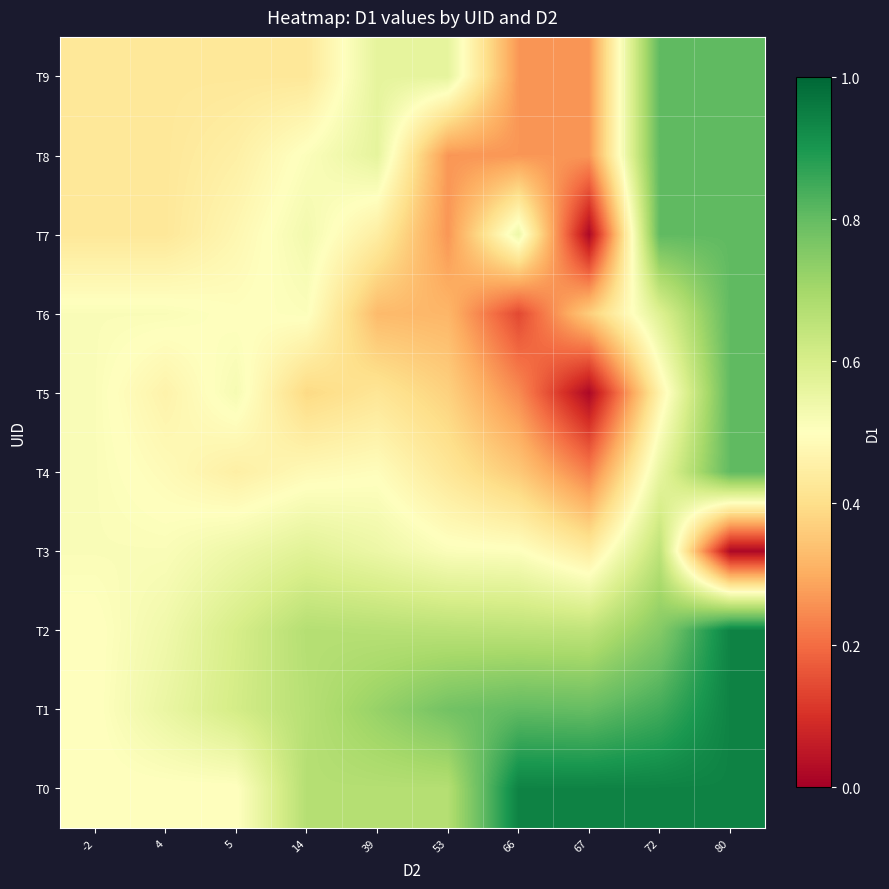

At which category is the sum across all series the highest?

80